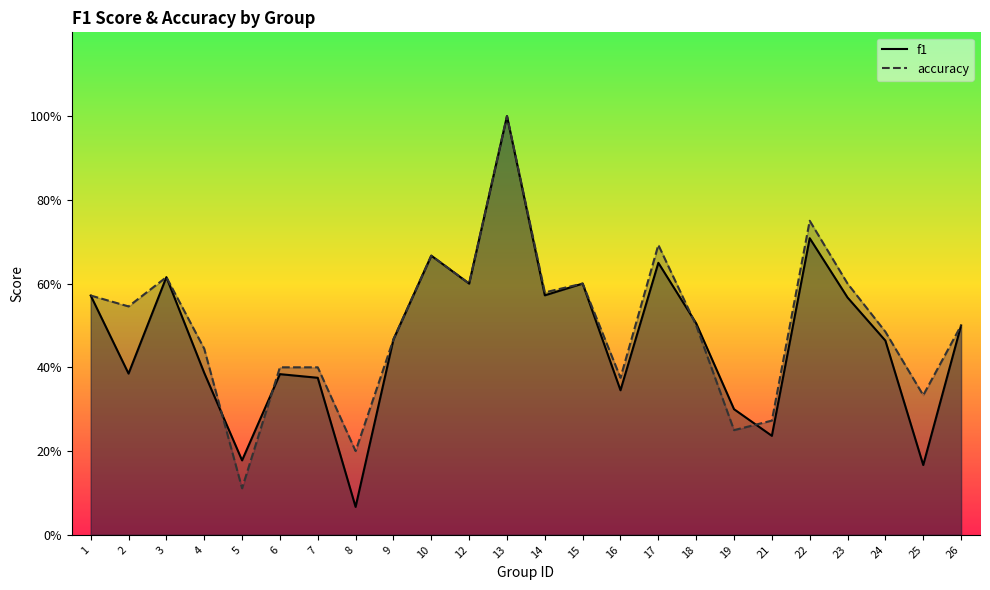

How many intersections are there between accuracy and f1?

4